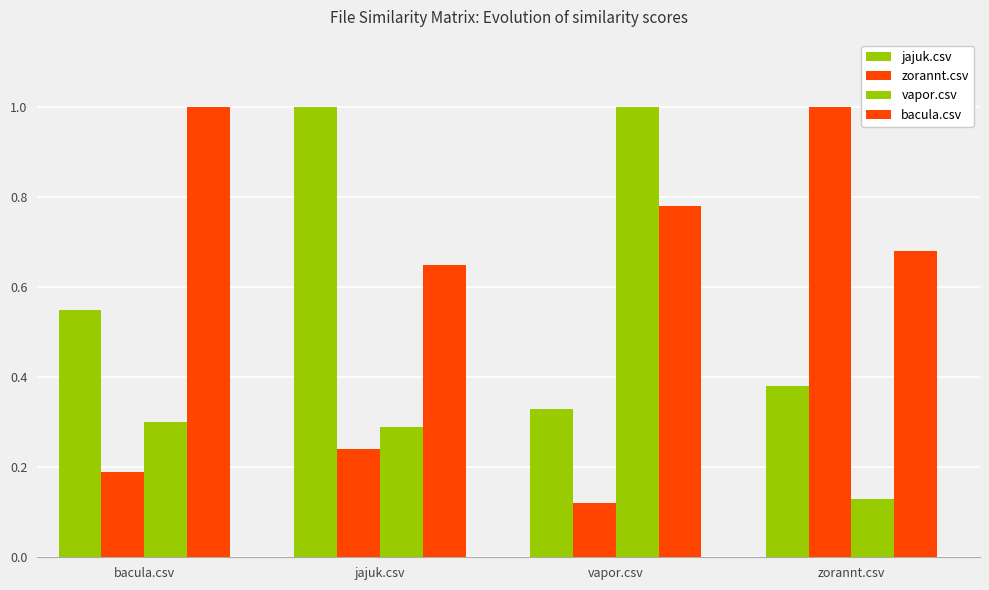

How many distinct data groups are displayed?

4